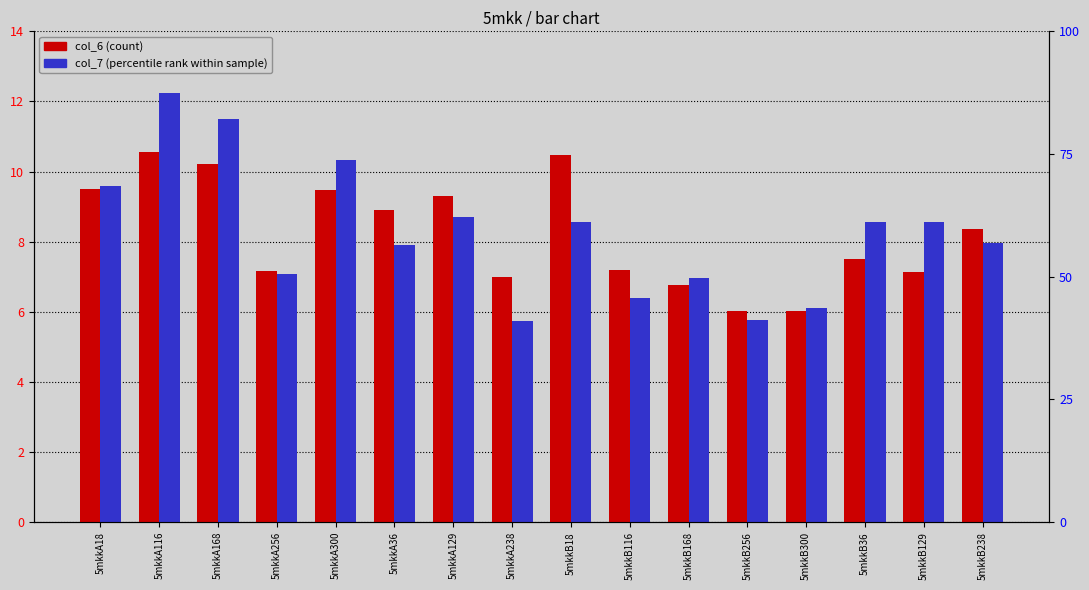

The col_7 series shows 14.6 at 5mkkB129. True or false?

False